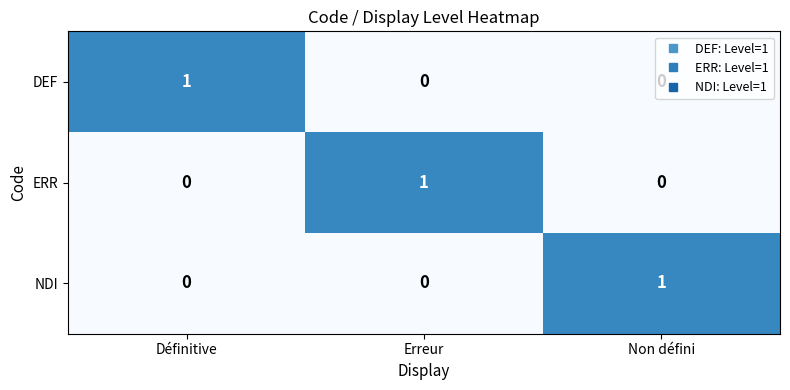

Count the number of data series in this chart.

3